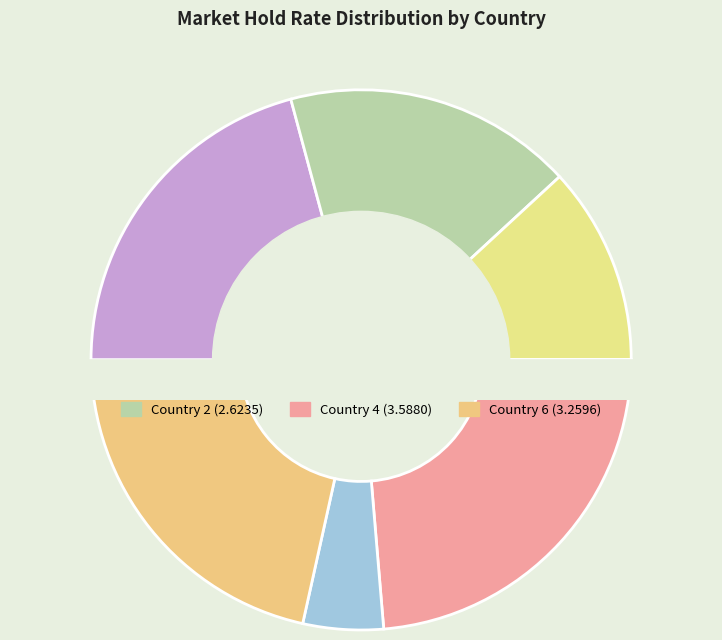

The Country 1 slice represents 21% of the pie. True or false?

True